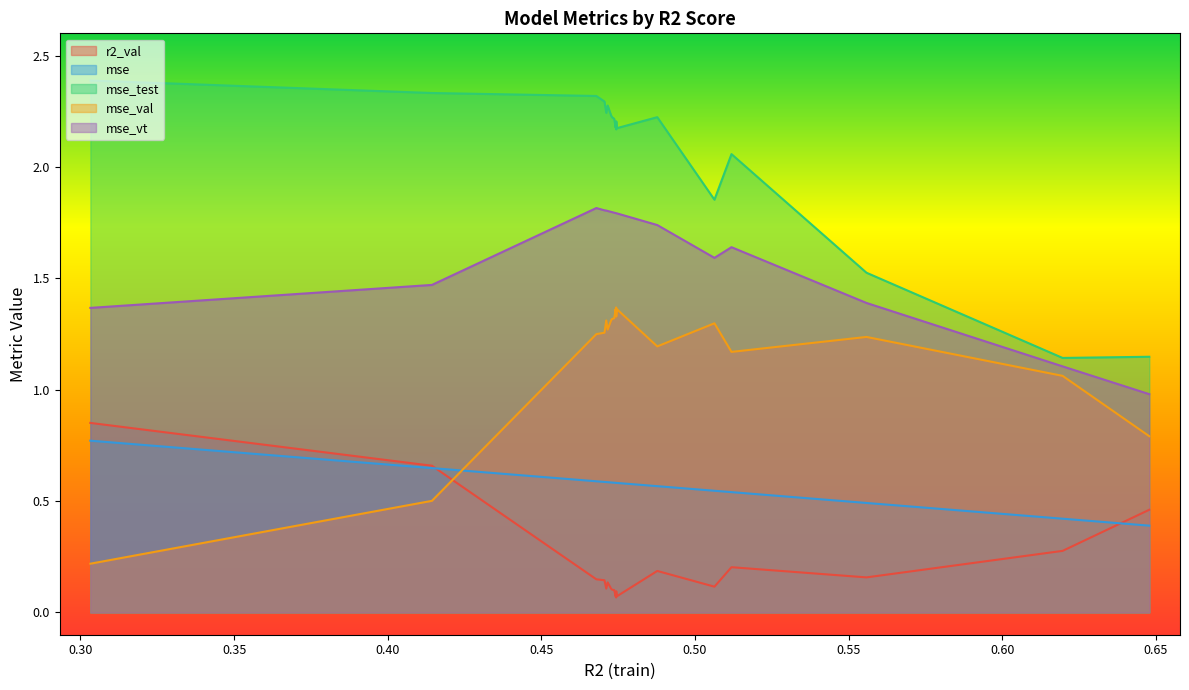

True or false: mse_test has a value of 1.1 at model_2_3_3.

True